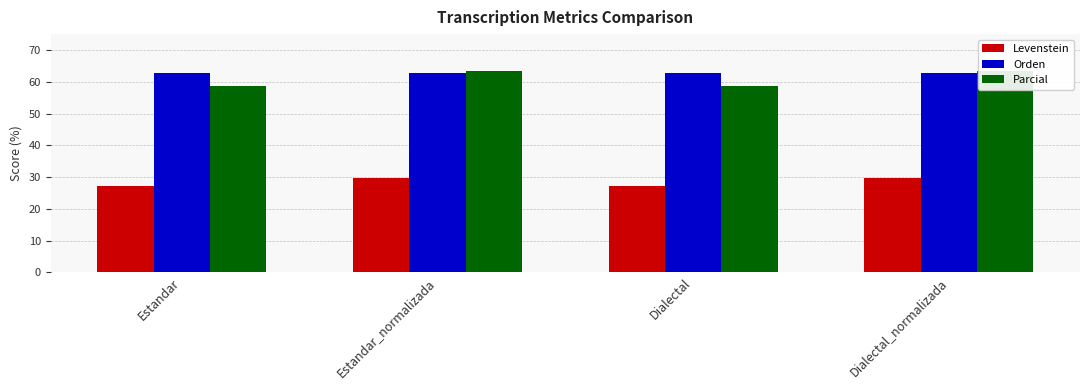

List the series in order of their peak value, lowest first.

Levenstein, Orden, Parcial